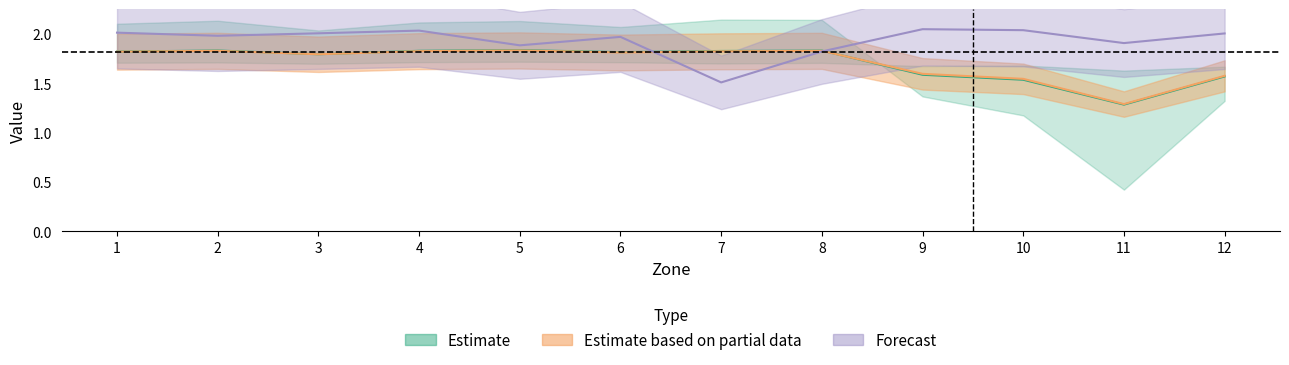

Reading left to right, what are all the values shown in this chart?

Fiets: 1.8	1.8	1.8	1.8	1.8	1.8	1.8	1.8	1.6	1.5	1.3	1.6
Auto_OV: 1.8	1.8	1.8	1.8	1.8	1.8	1.8	1.8	1.6	1.5	1.3	1.6
Auto_OV_Fiets: 2.0	2.0	2.0	2.0	1.9	2.0	1.5	1.8	2.0	2.0	1.9	2.0